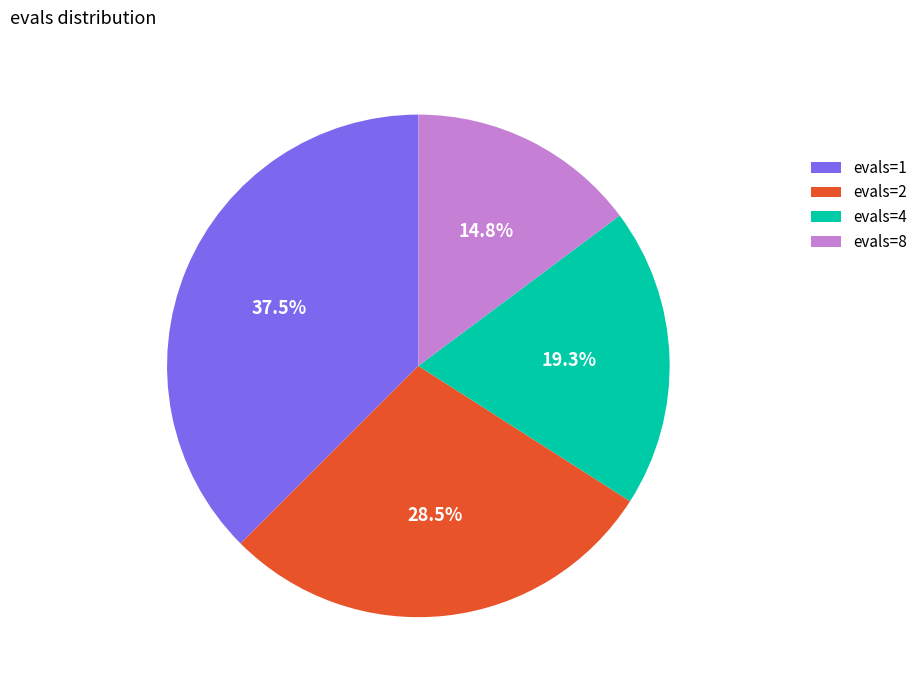

Between evals=4 and evals=1, which is larger?

evals=1